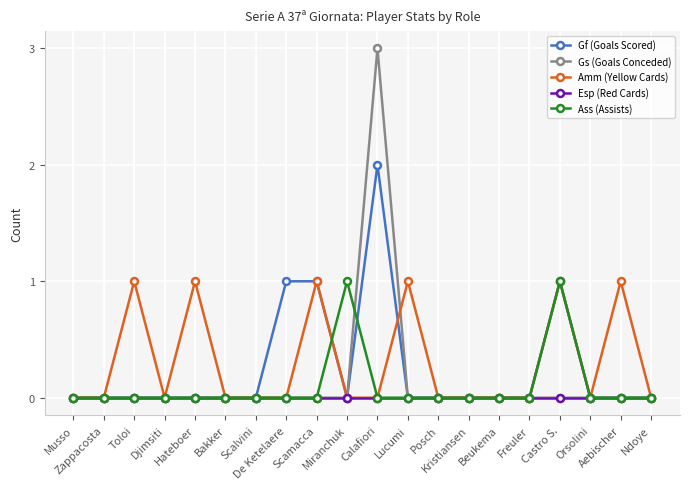

Reading left to right, extract all data points from this chart.

Gf (Goals Scored): Musso=0	Zappacosta=0	Toloi=0	Djimsiti=0	Hateboer=0	Bakker=0	Scalvini=0	De Ketelaere=1	Scamacca=1	Miranchuk=0	Calafiori=2	Lucumi=0	Posch=0	Kristiansen=0	Beukema=0	Freuler=0	Castro S.=1	Orsolini=0	Aebischer=0	Ndoye=0
Gs (Goals Conceded): Musso=0	Zappacosta=0	Toloi=0	Djimsiti=0	Hateboer=0	Bakker=0	Scalvini=0	De Ketelaere=0	Scamacca=0	Miranchuk=0	Calafiori=3	Lucumi=0	Posch=0	Kristiansen=0	Beukema=0	Freuler=0	Castro S.=0	Orsolini=0	Aebischer=0	Ndoye=0
Amm (Yellow Cards): Musso=0	Zappacosta=0	Toloi=1	Djimsiti=0	Hateboer=1	Bakker=0	Scalvini=0	De Ketelaere=0	Scamacca=1	Miranchuk=0	Calafiori=0	Lucumi=1	Posch=0	Kristiansen=0	Beukema=0	Freuler=0	Castro S.=1	Orsolini=0	Aebischer=1	Ndoye=0
Esp (Red Cards): Musso=0	Zappacosta=0	Toloi=0	Djimsiti=0	Hateboer=0	Bakker=0	Scalvini=0	De Ketelaere=0	Scamacca=0	Miranchuk=0	Calafiori=0	Lucumi=0	Posch=0	Kristiansen=0	Beukema=0	Freuler=0	Castro S.=0	Orsolini=0	Aebischer=0	Ndoye=0
Ass (Assists): Musso=0	Zappacosta=0	Toloi=0	Djimsiti=0	Hateboer=0	Bakker=0	Scalvini=0	De Ketelaere=0	Scamacca=0	Miranchuk=1	Calafiori=0	Lucumi=0	Posch=0	Kristiansen=0	Beukema=0	Freuler=0	Castro S.=1	Orsolini=0	Aebischer=0	Ndoye=0